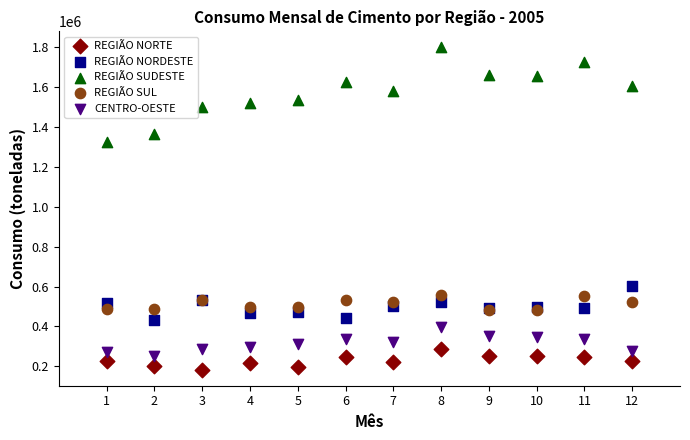

Which series contains the highest Y value?

REGIÃO SUDESTE